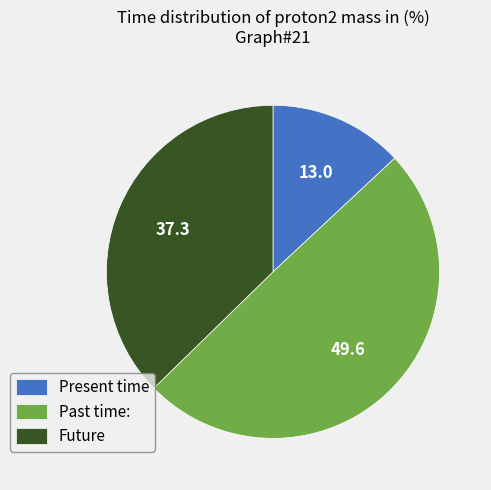

Which has a higher value, Present time or Future?

Future